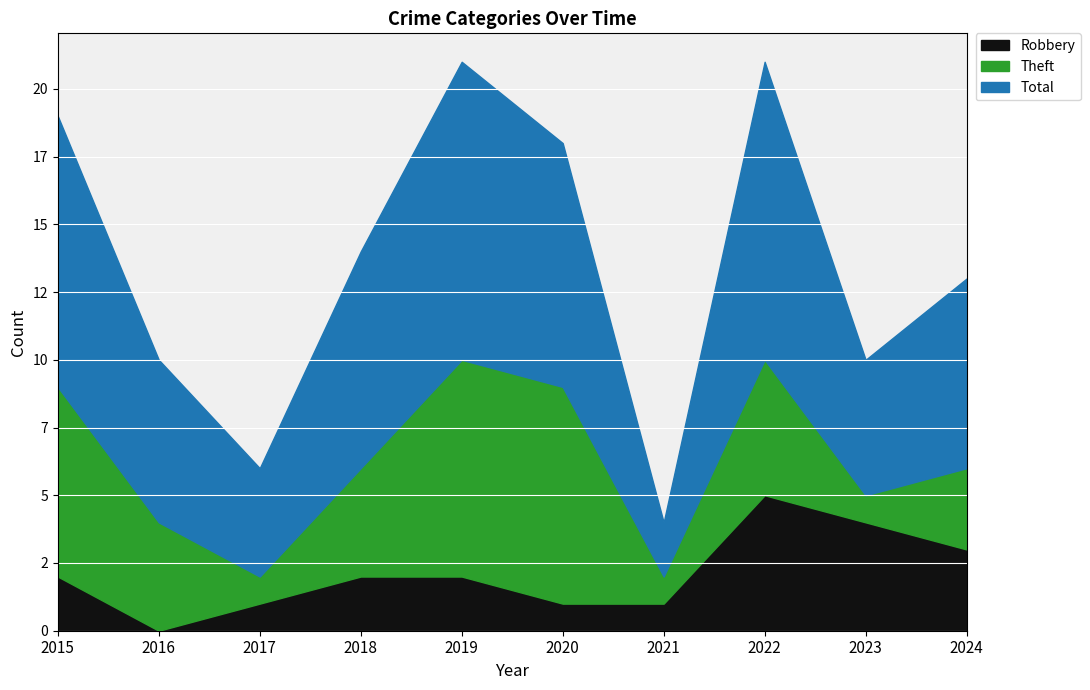

In Theft, how many points are lower than both neighbors (excluding endpoints)?

3